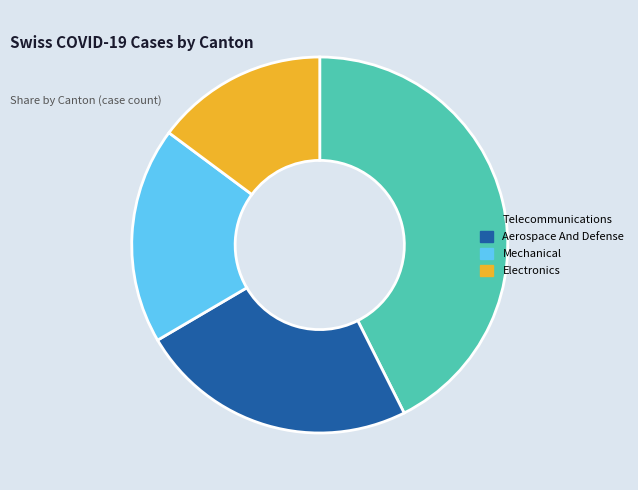

True or false: Telecommunications accounts for 31% of the total.

False